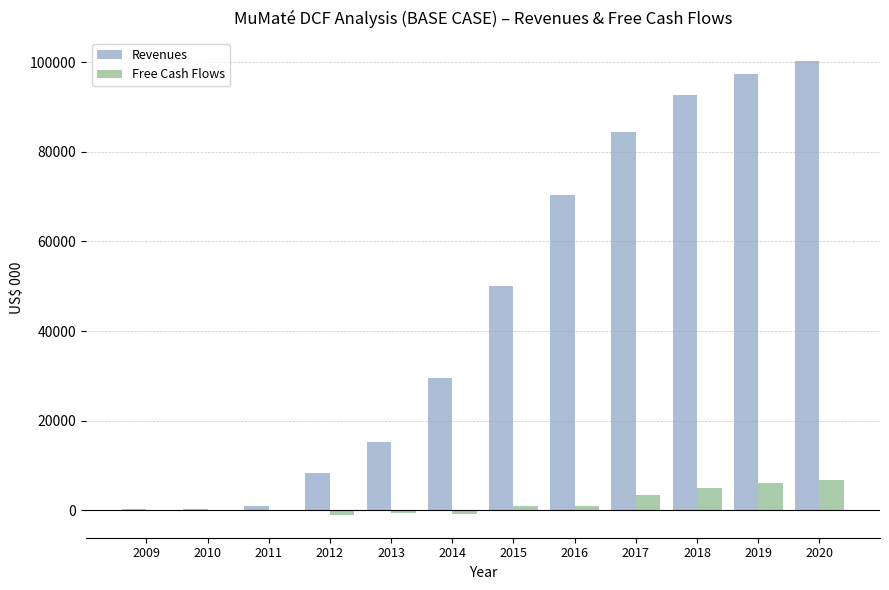

Which series has the largest range (max minus min)?

Revenues